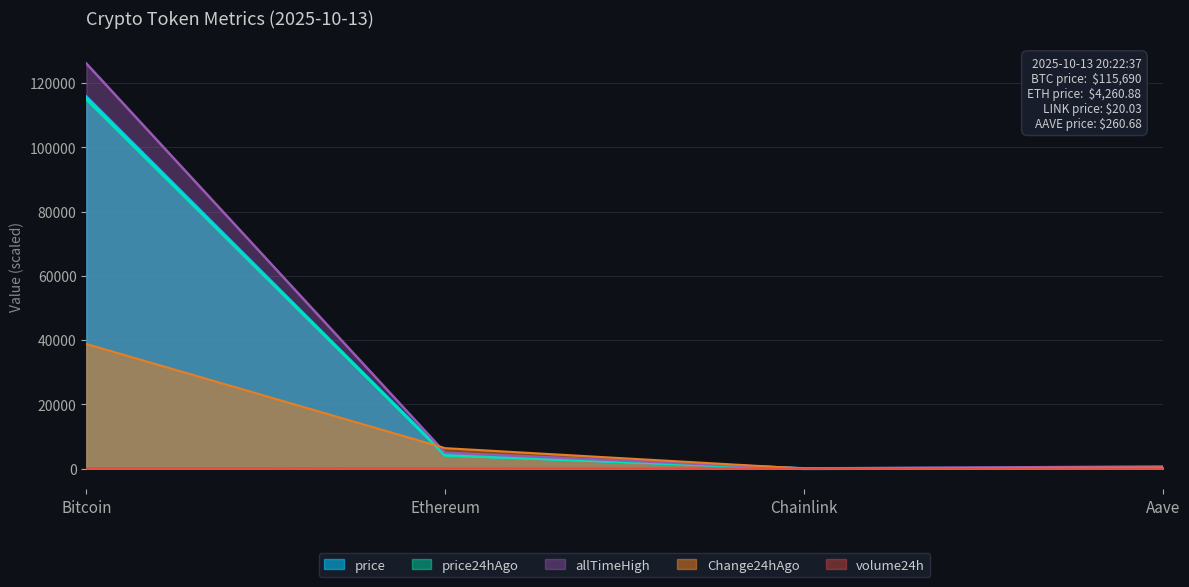

Rank the series by their maximum value, from highest to lowest.

allTimeHigh, price, price24hAgo, Change24hAgo, volume24h